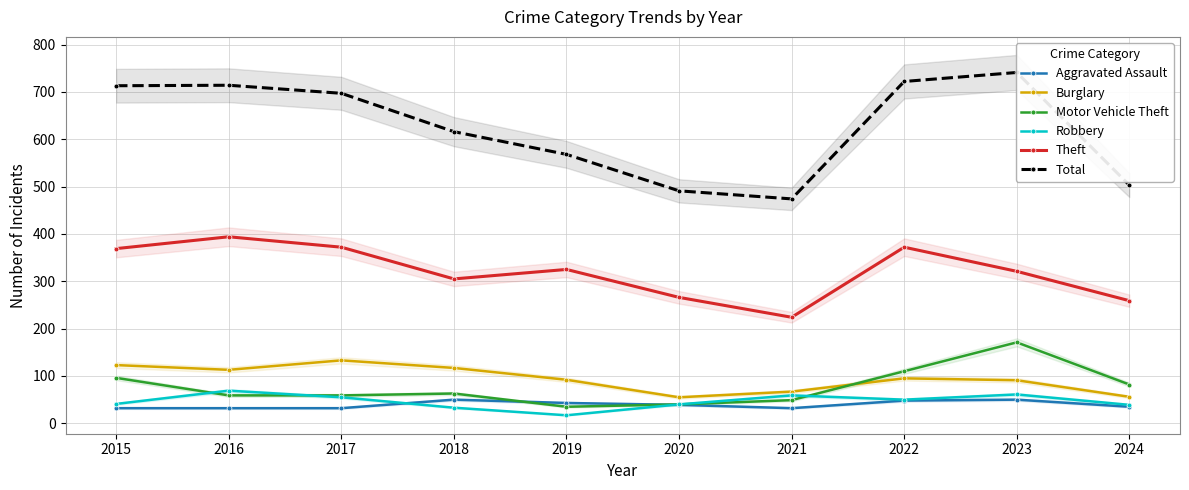

Where do Motor Vehicle Theft and Burglary first cross each other?

2021 and 2022